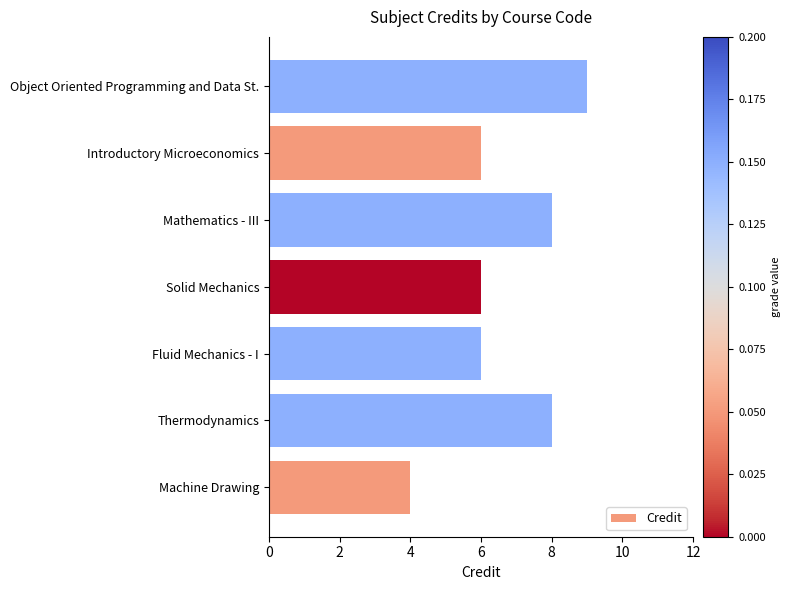

Reading top to bottom, transcribe all the data shown in this chart.

9	6	8	6	6	8	4